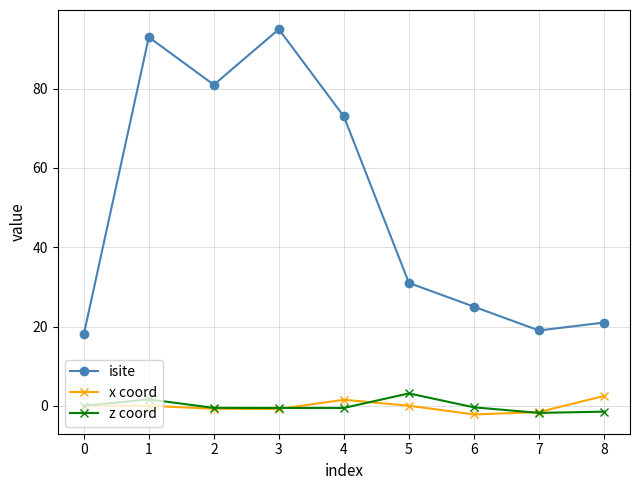

Is the value of x coord at 8 greater than the value of isite at 5?

No